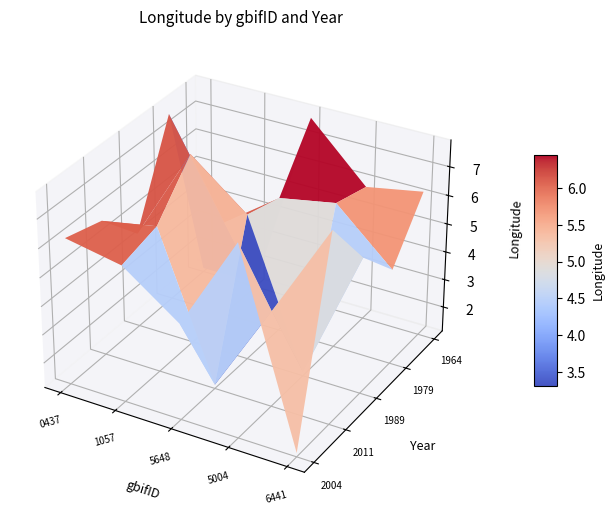

The 1842905648 series shows 1.3 at 2591001057. True or false?

True